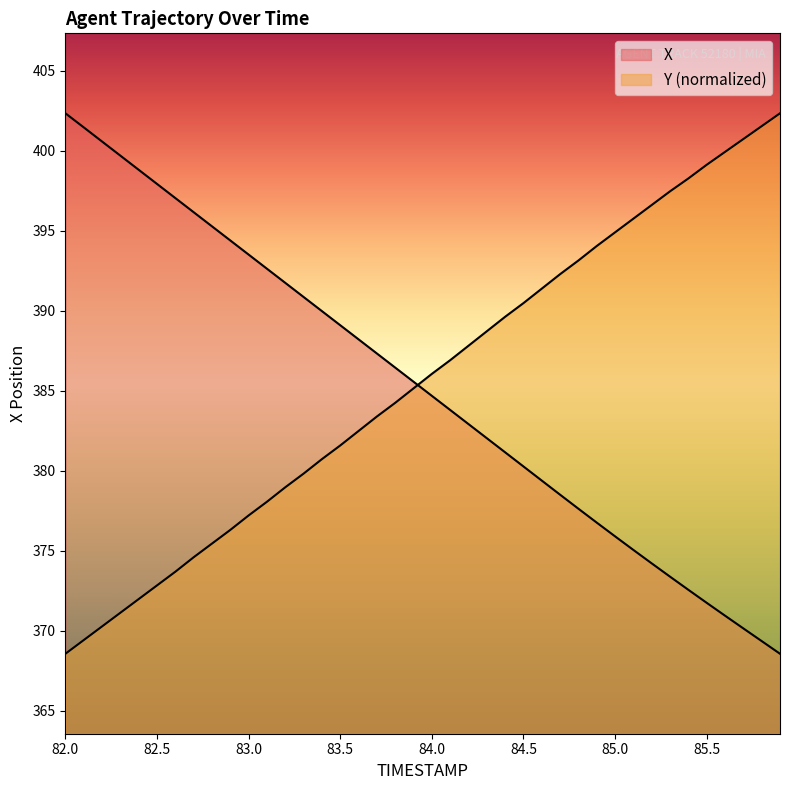

What is the difference between the Y values at 85.8 and 83.6?

19.1